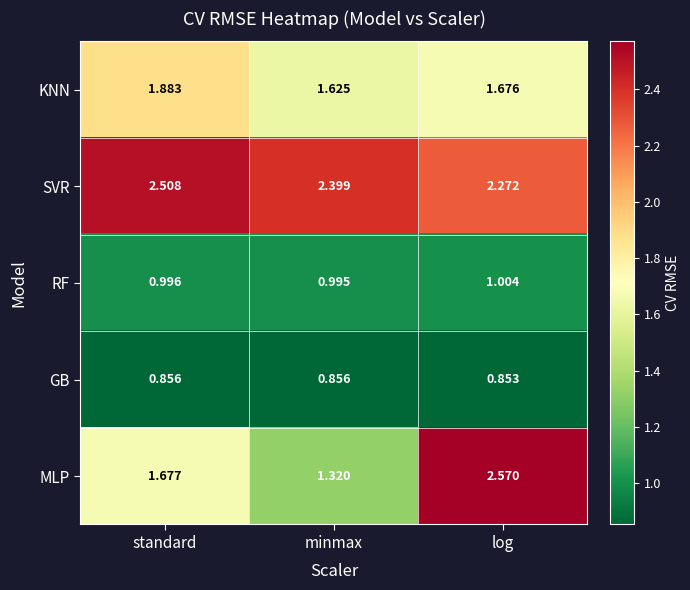

At which category does the chart reach its peak across all series?

log